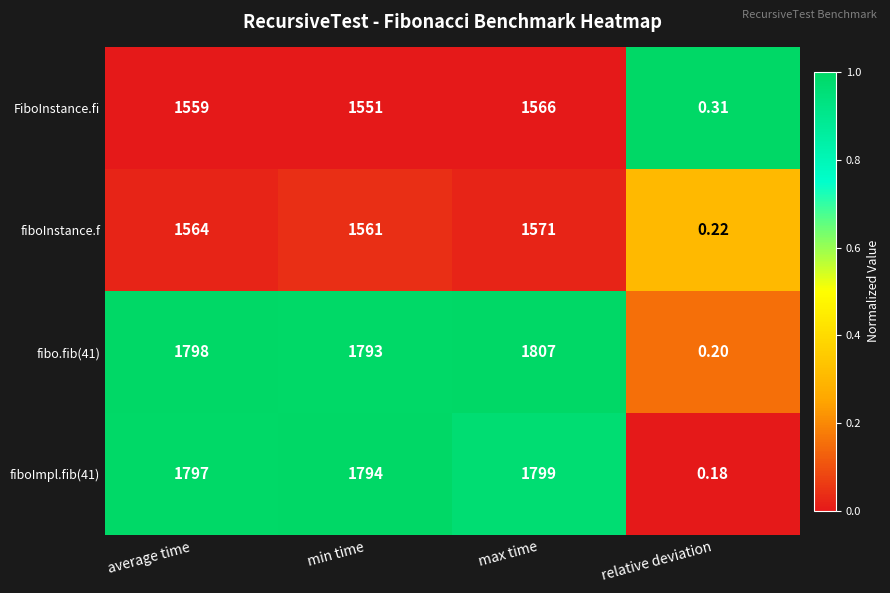

At which category is the sum across all series the highest?

max time